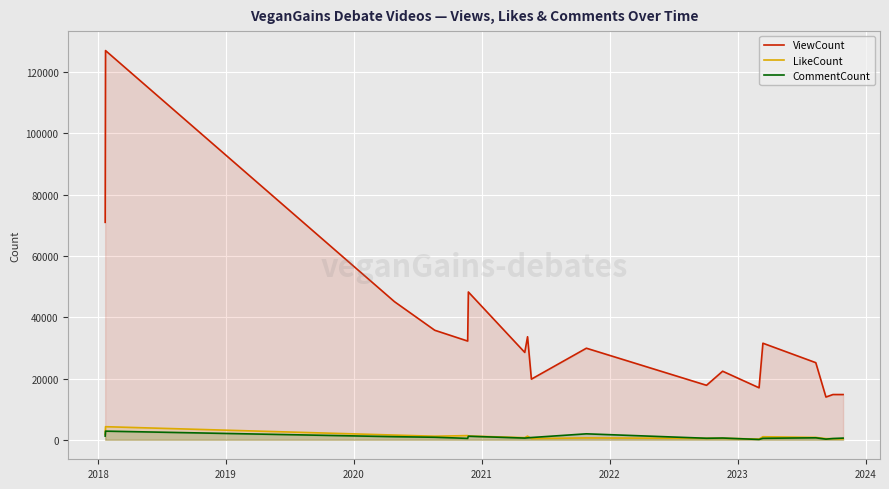

Which series has the largest range (max minus min)?

ViewCount